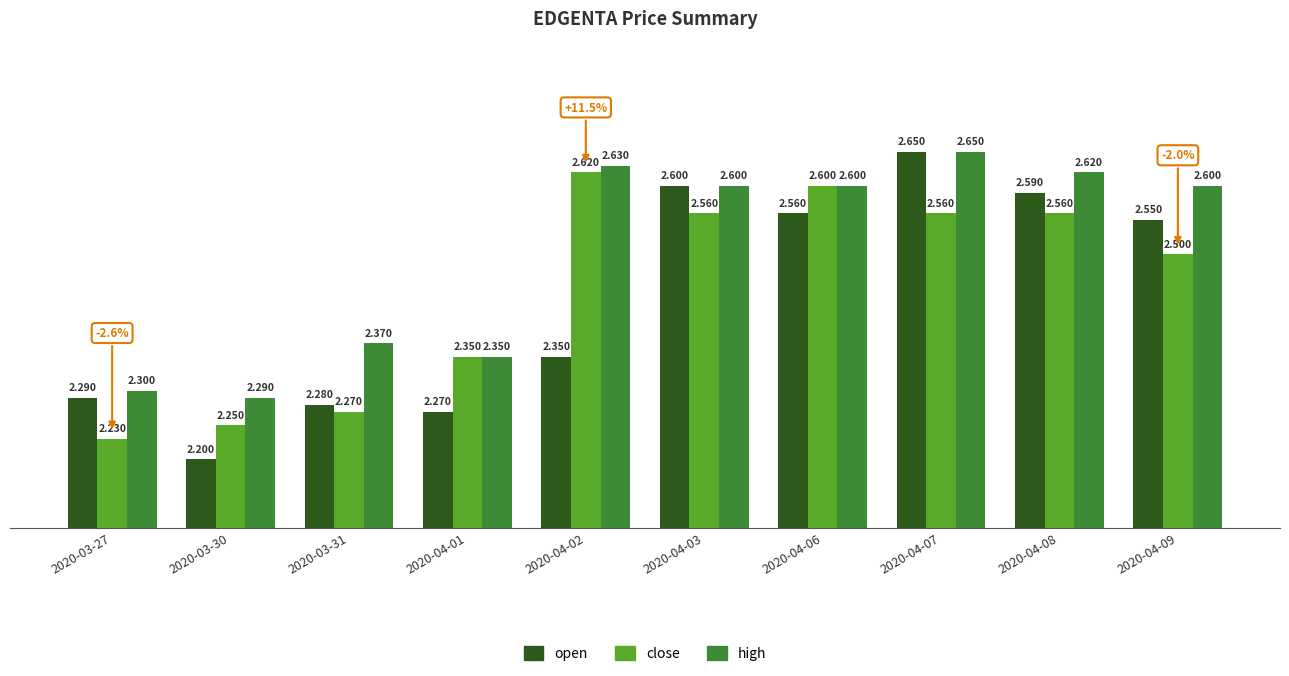

Count the close values in the range 2 to 3.

10